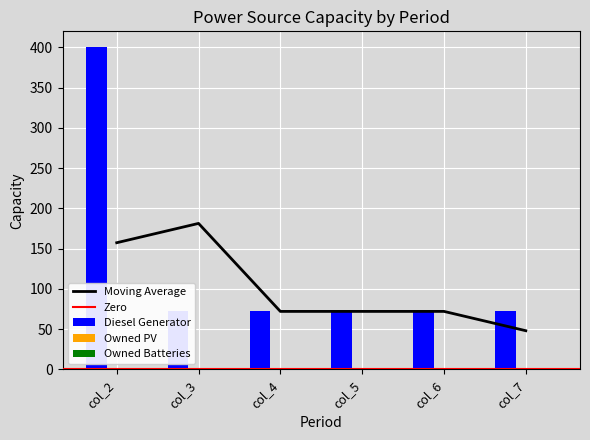

Where is Diesel Generator nearest to the value 236?

col_2